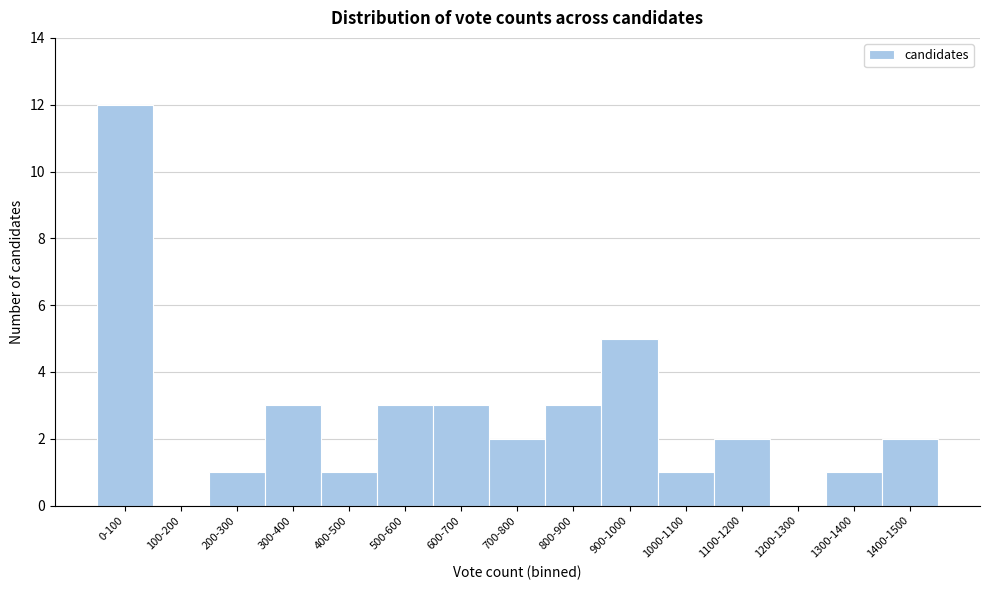

Reading left to right, what are all the values shown in this chart?

0-100=12	100-200=0	200-300=1	300-400=3	400-500=1	500-600=3	600-700=3	700-800=2	800-900=3	900-1000=5	1000-1100=1	1100-1200=2	1200-1300=0	1300-1400=1	1400-1500=2